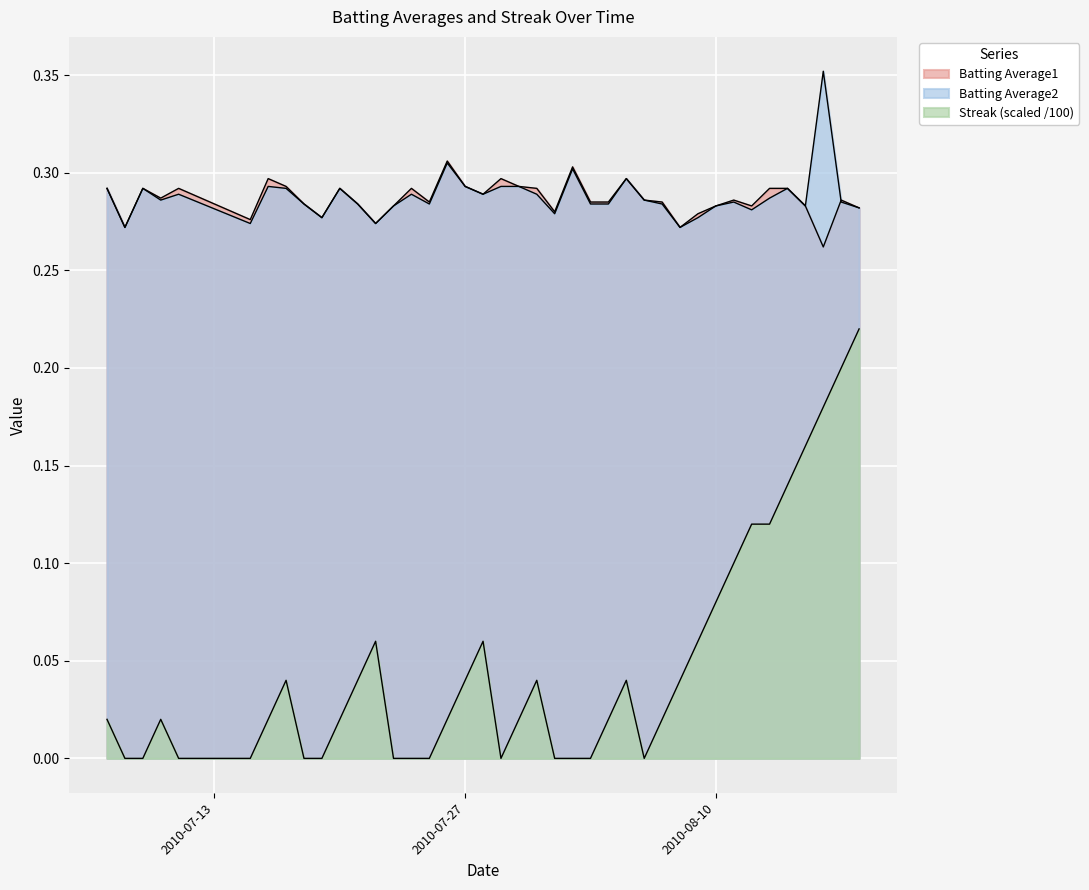

How many data points in Streak are above 0?

26